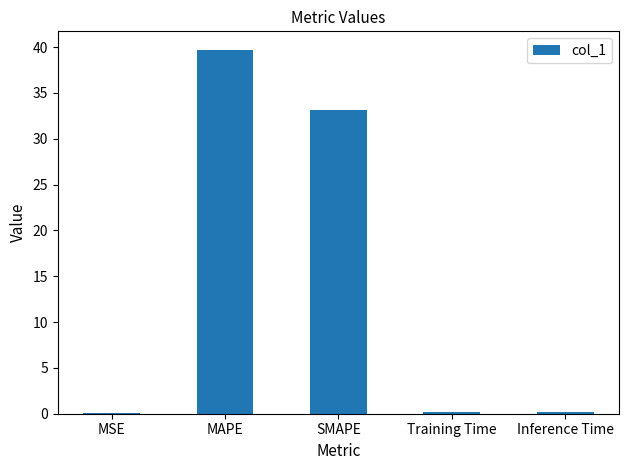

True or false: the data shows 0.0 at MSE.

True